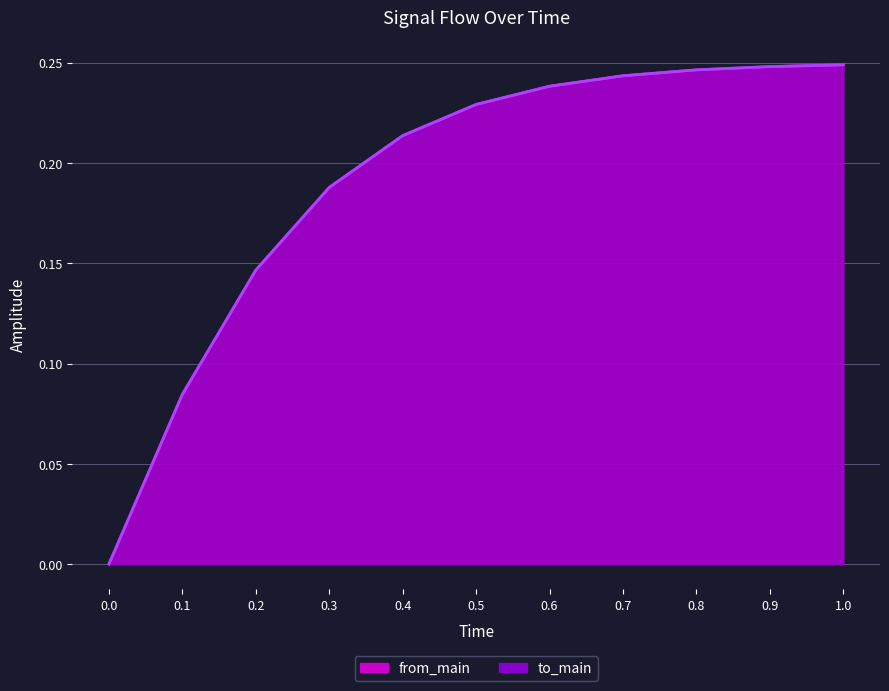

What is the average value of the from_main series?

0.2